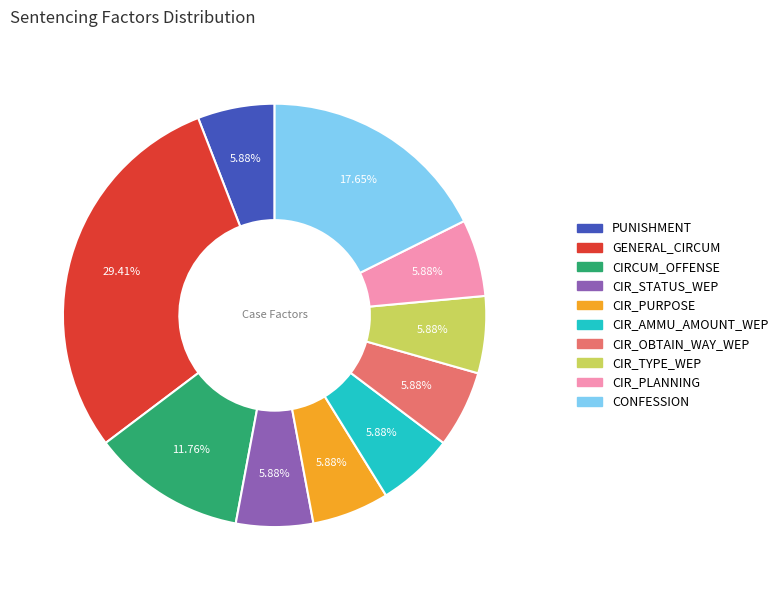

Is there a majority slice in this chart?

No